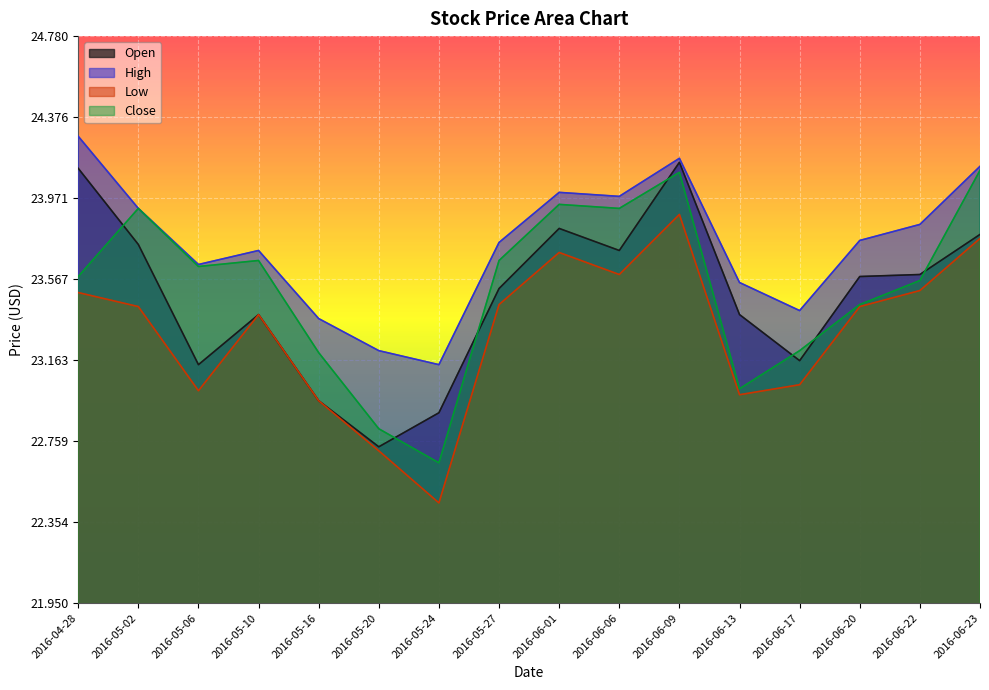

The value of Close at 2016-06-01 is 23.9. True or false?

True